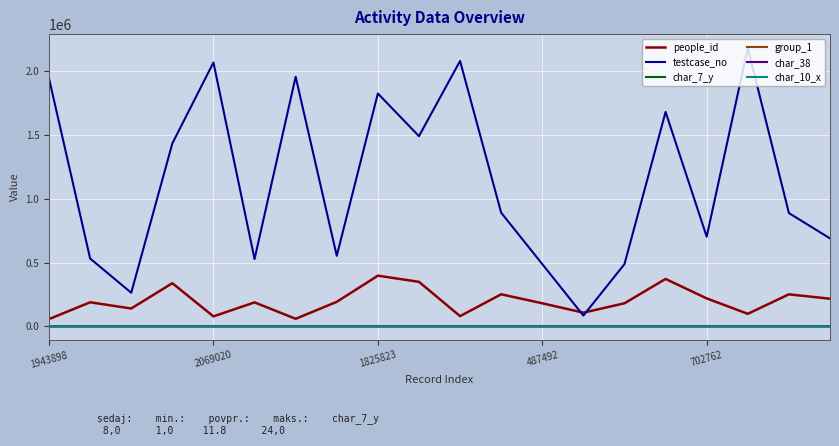

Which series has the largest range (max minus min)?

testcase_no